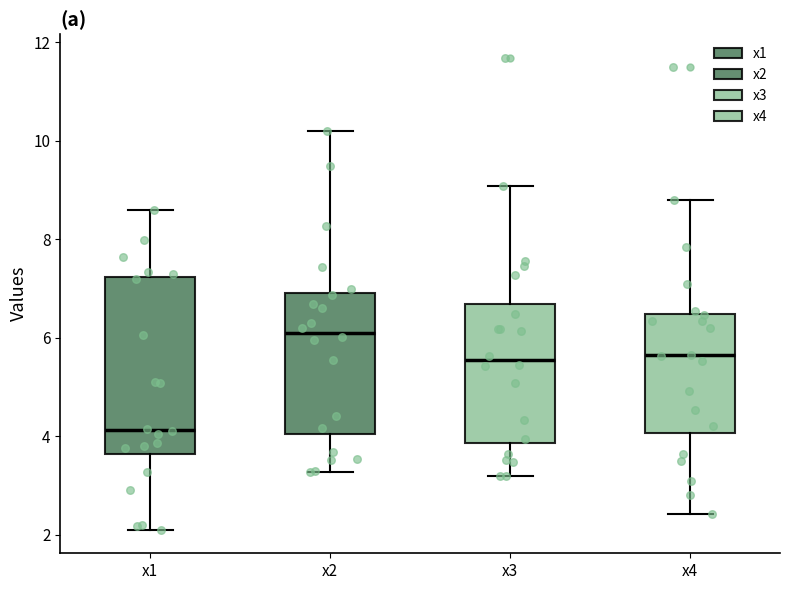

Reading left to right, transcribe this box plot: for each box, give where its median line is, the range the box spans, and where its two whiskers end, as read against the y-axis. The values are not printed on the chart, so give them approximately, as read against the axis.

x1: median 4.2, box 3.6 to 7.2, whiskers 2.2 to 8.6
x2: median 6.0, box 4.0 to 7.0, whiskers 3.2 to 10.2
x3: median 5.6, box 3.8 to 6.6, whiskers 3.2 to 9.0
x4: median 5.6, box 4.0 to 6.4, whiskers 2.4 to 8.8